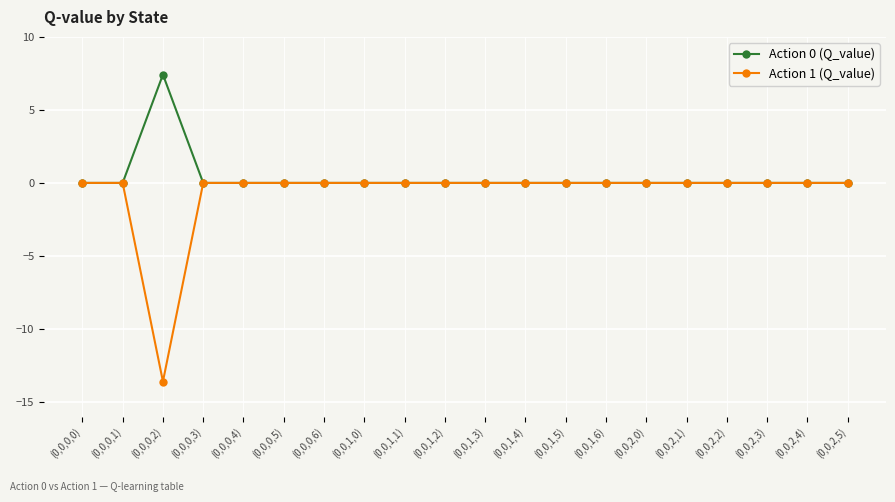

Reading right to left, transcribe all the data shown in this chart.

Action 0 (Q_value): 0.0	0.0	0.0	0.0	0.0	0.0	0.0	0.0	0.0	0.0	0.0	0.0	0.0	0.0	0.0	0.0	0.0	7.4	0.0	0.0
Action 1 (Q_value): 0.0	0.0	0.0	0.0	0.0	0.0	0.0	0.0	0.0	0.0	0.0	0.0	0.0	0.0	0.0	0.0	0.0	-13.6	0.0	0.0